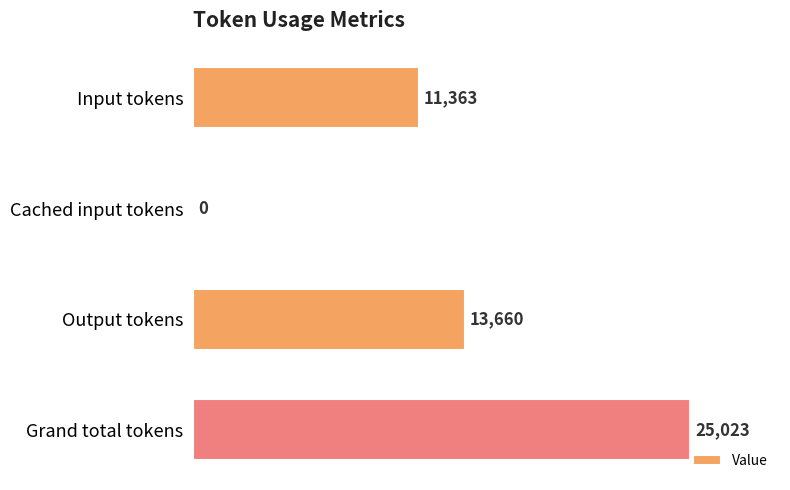

The chart shows a value of 0 at Cached input tokens. True or false?

True